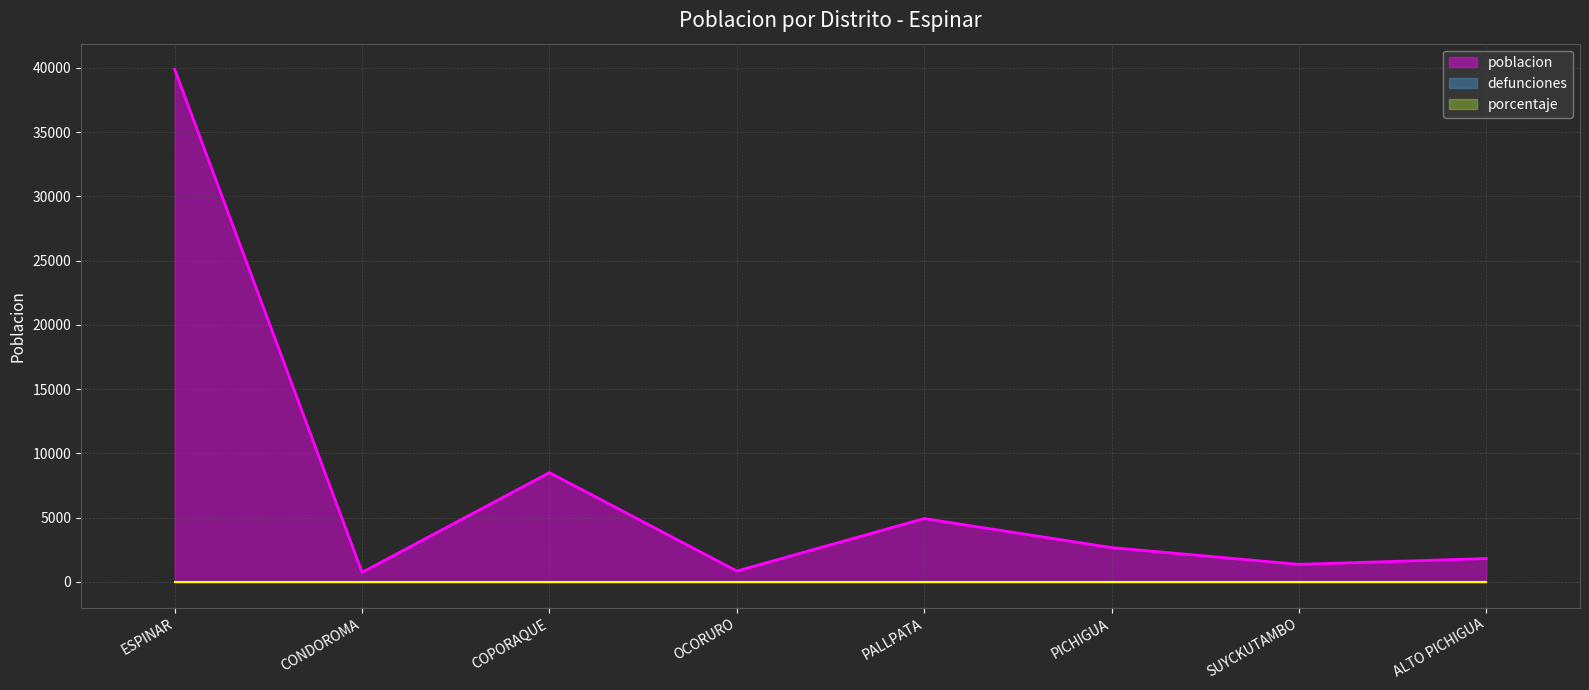

At which label is defunciones closest to 0?

ESPINAR